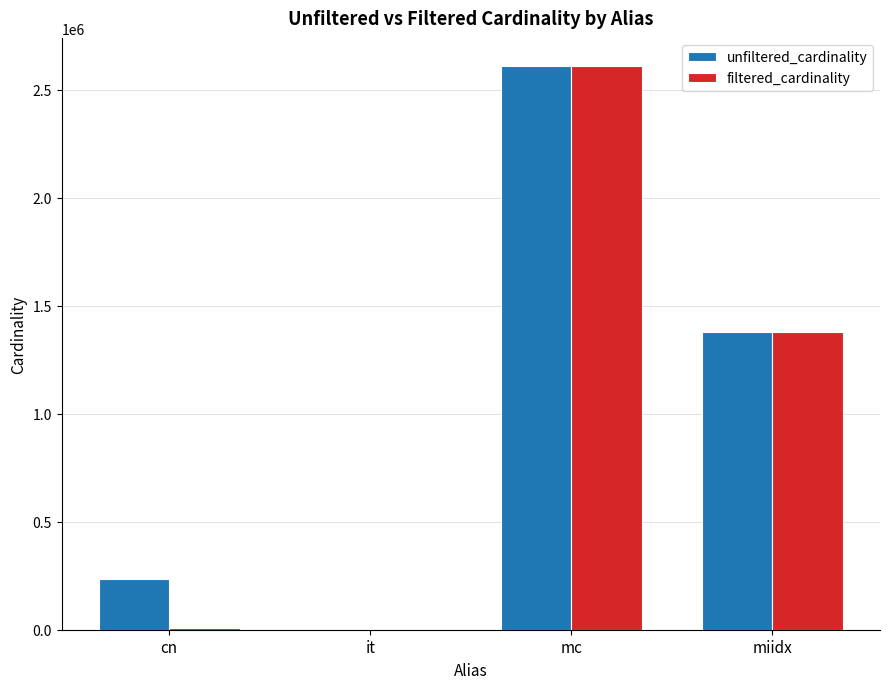

Between it and mc, which series saw the biggest shift?

filtered_cardinality